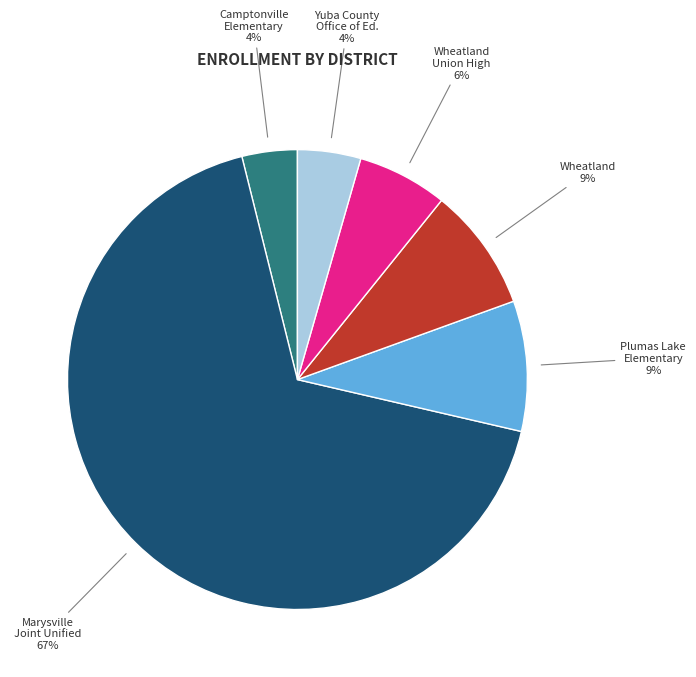

Is there any slice that represents more than half of the pie?

Yes